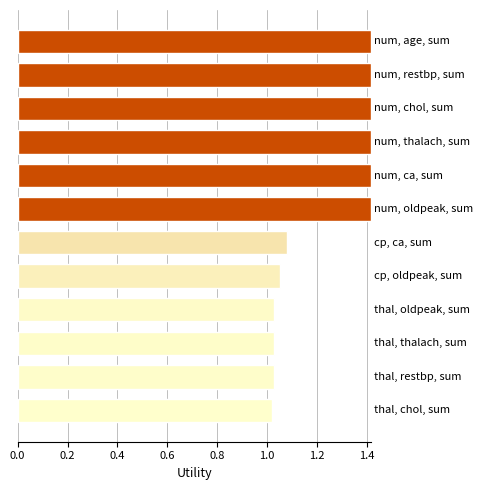

What is the difference between the second highest and second lowest values?

0.4